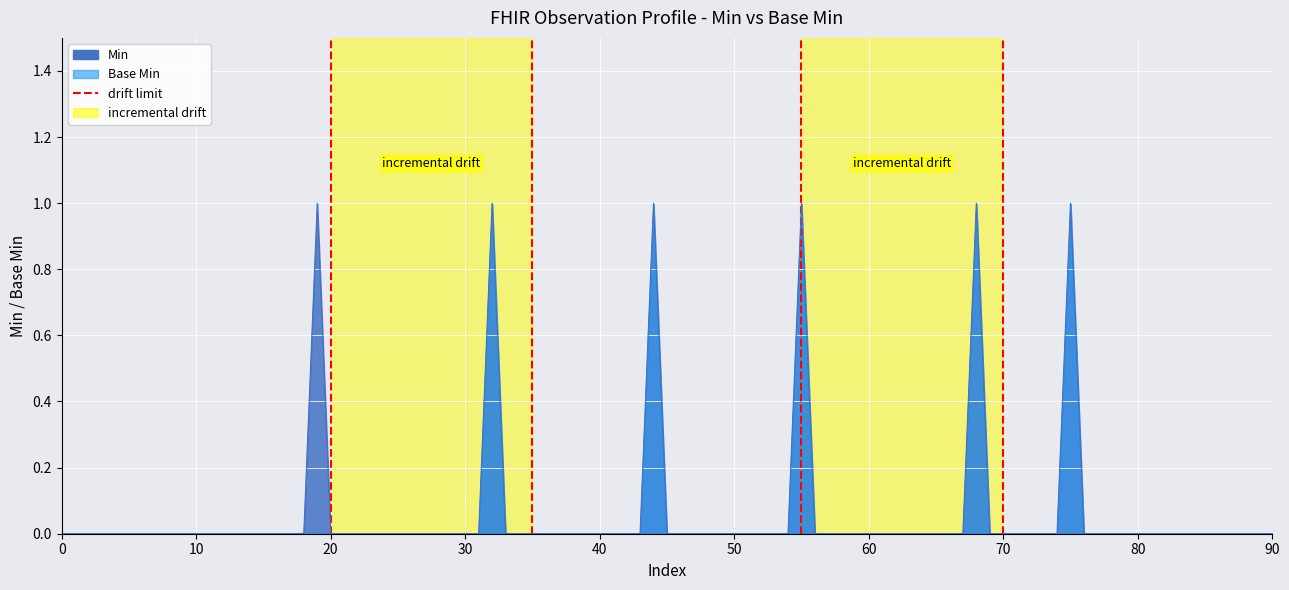

Reading left to right, what are all the values shown in this chart?

0	1